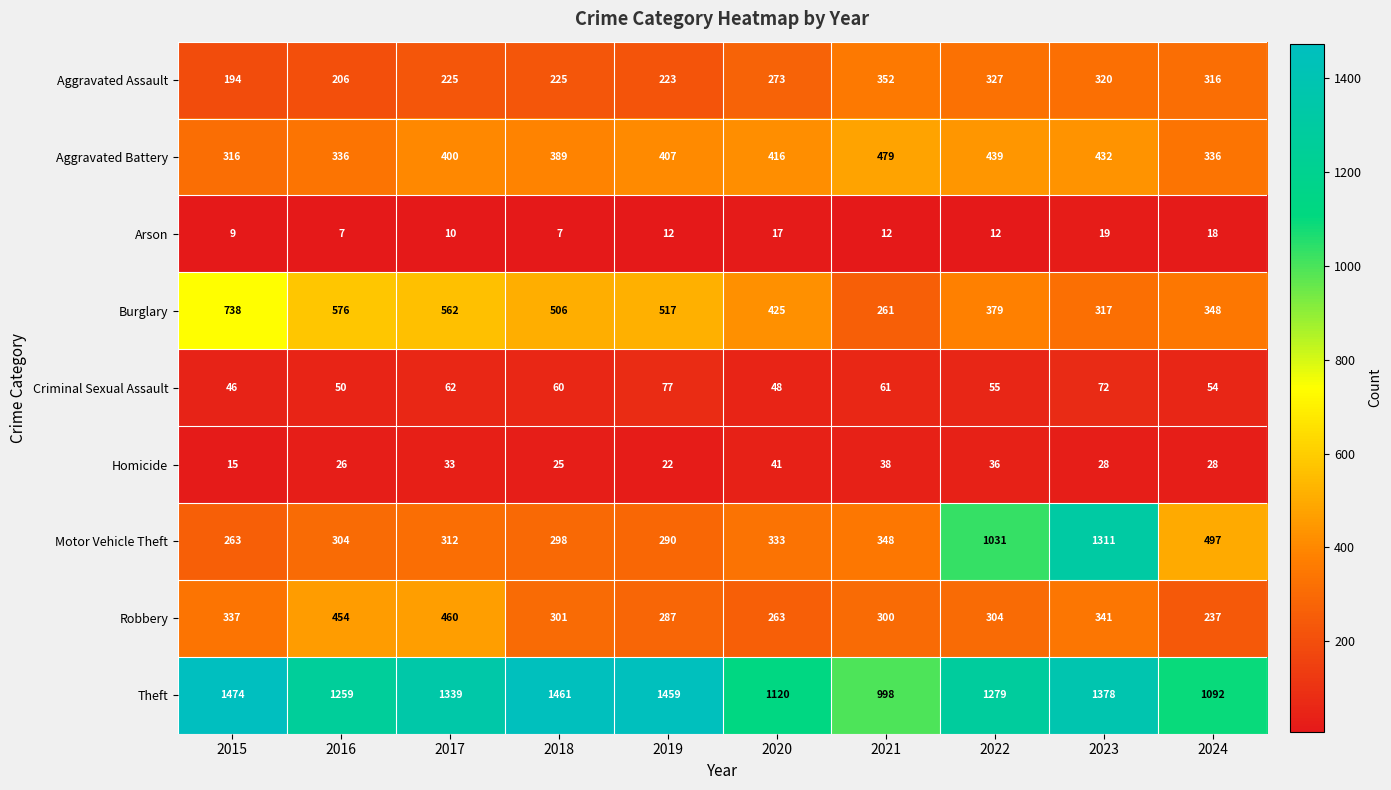

What is the difference between the Arson values at 2023 and 2017?

9